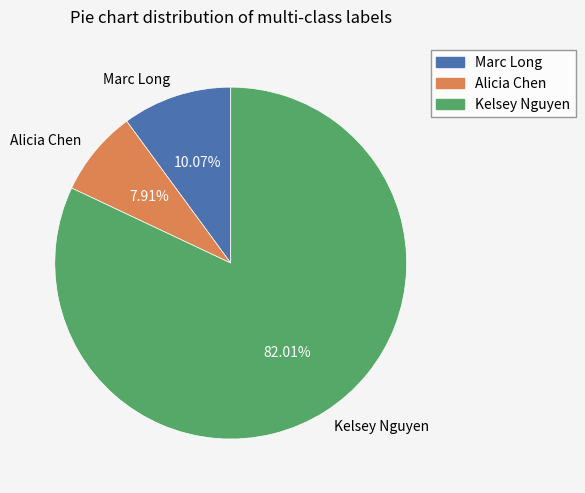

Is the sum of Alicia Chen and Marc Long greater than half?

No